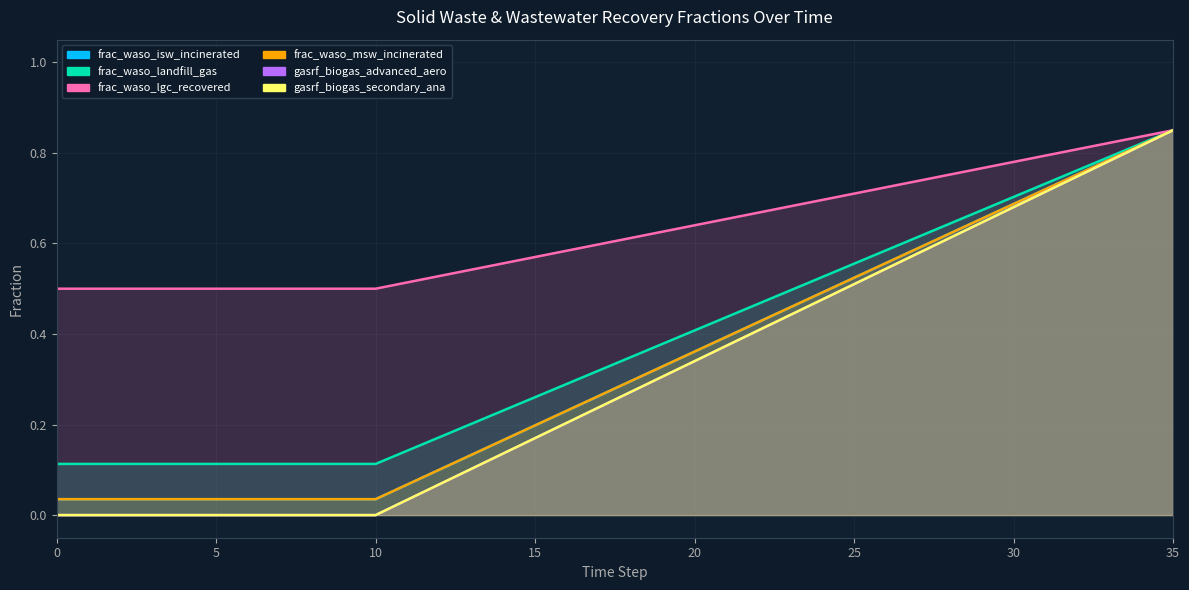

What is the average value of the frac_waso_msw_incinerated series?

0.3